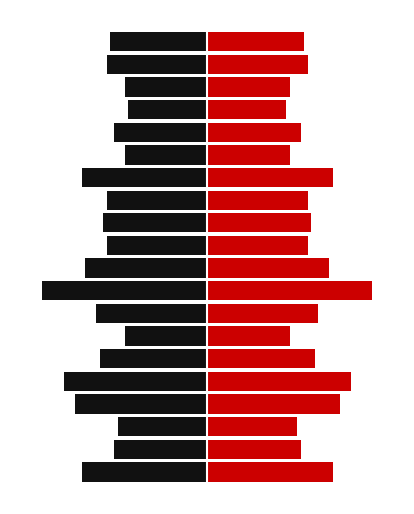

What is the smallest value displayed?

-46.0